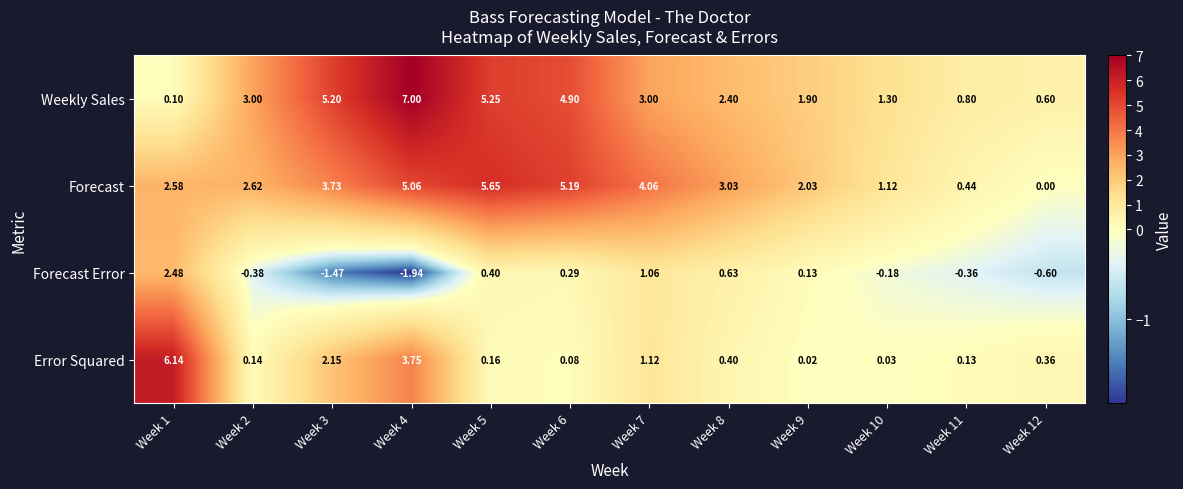

Between Week 4 and Week 5, which series saw the biggest shift?

Error Squared